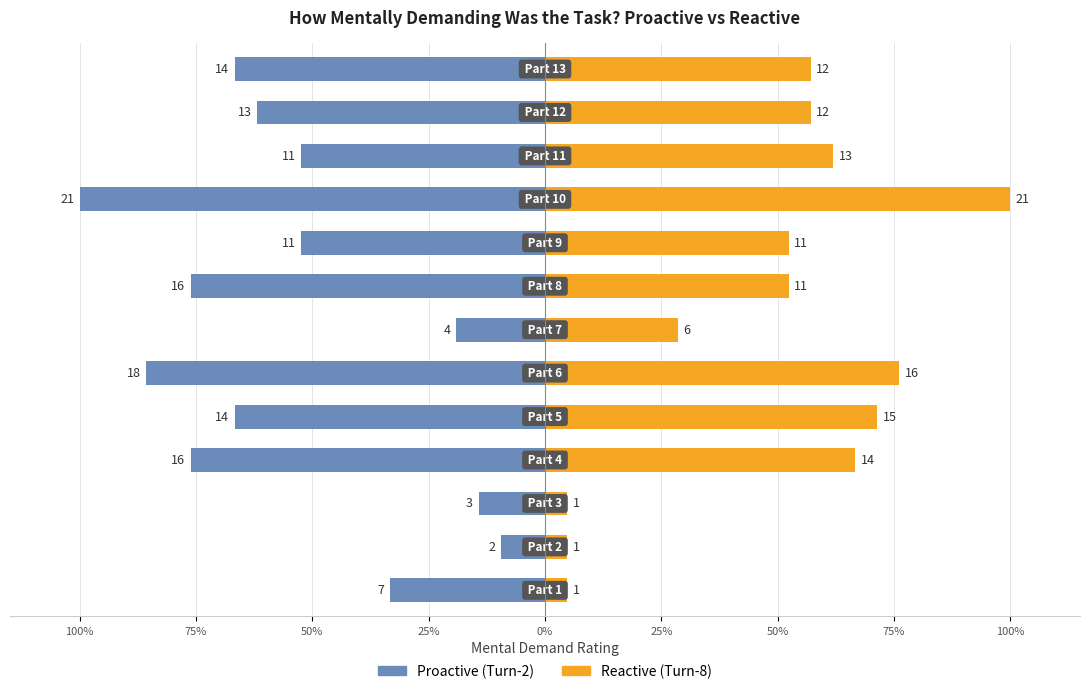

Which series changed the most between 50% and 100%?

Proactive (Turn-2)